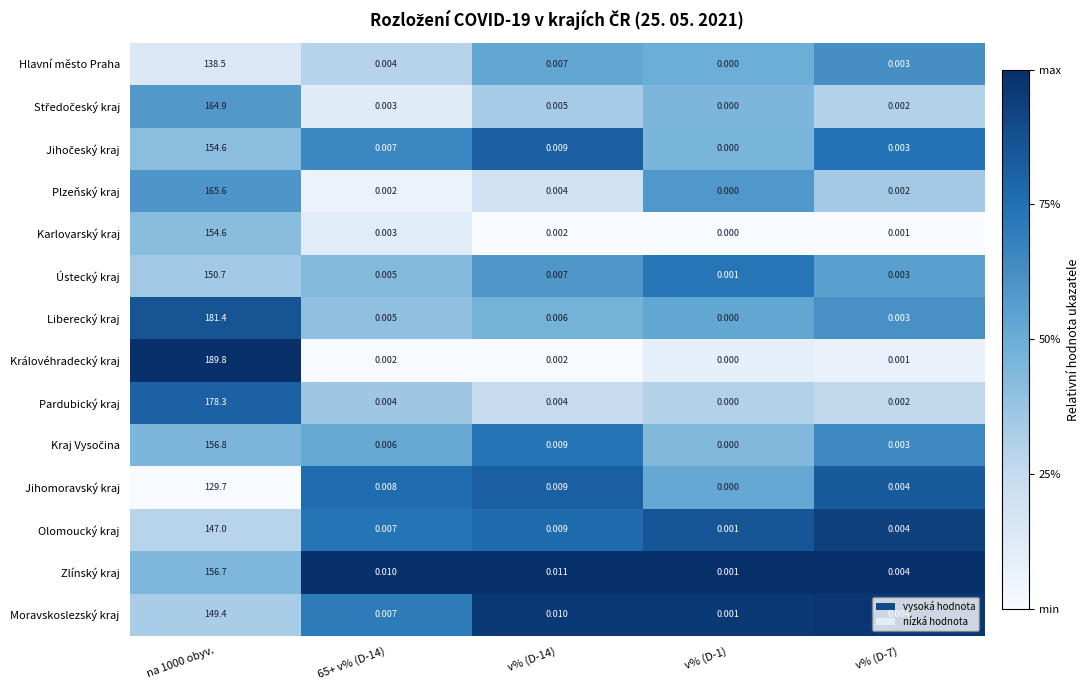

Which series has the largest total across all categories?

Královéhradecký kraj